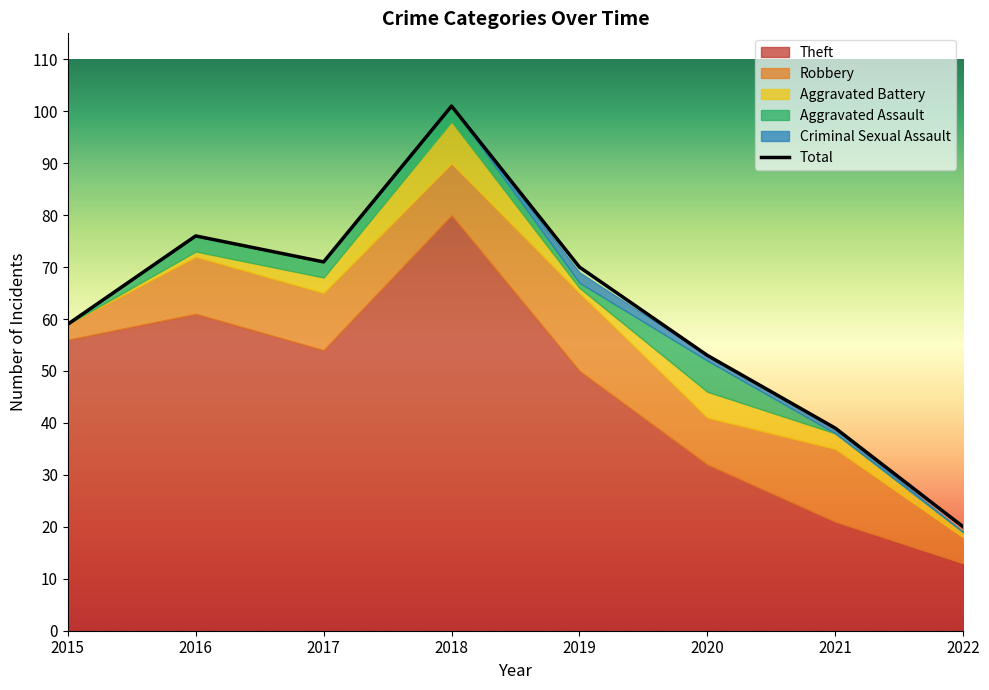

Count the number of categories in the chart.

8